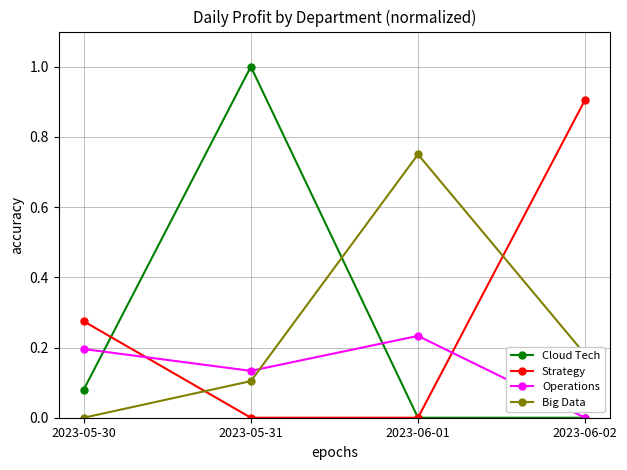

True or false: Cloud Tech has a value of 0.0 at 2023-06-01.

True